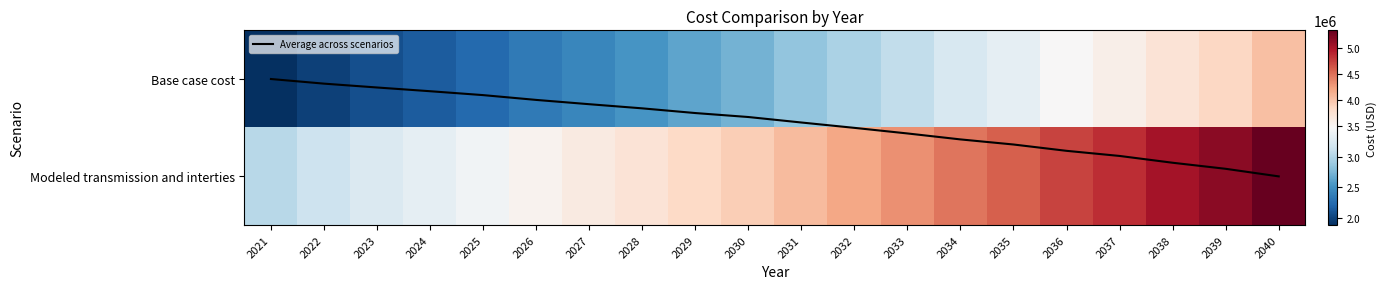

At which category is the sum across all series the highest?

2040